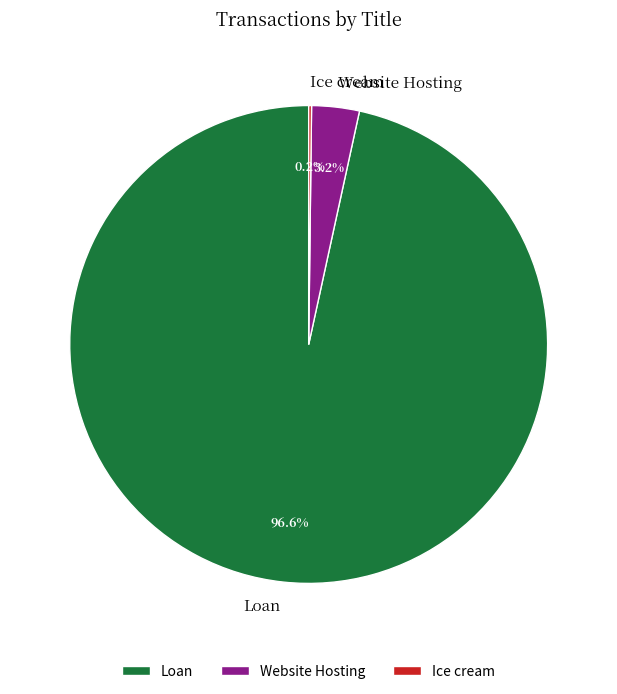

Which category accounts for the majority?

Loan